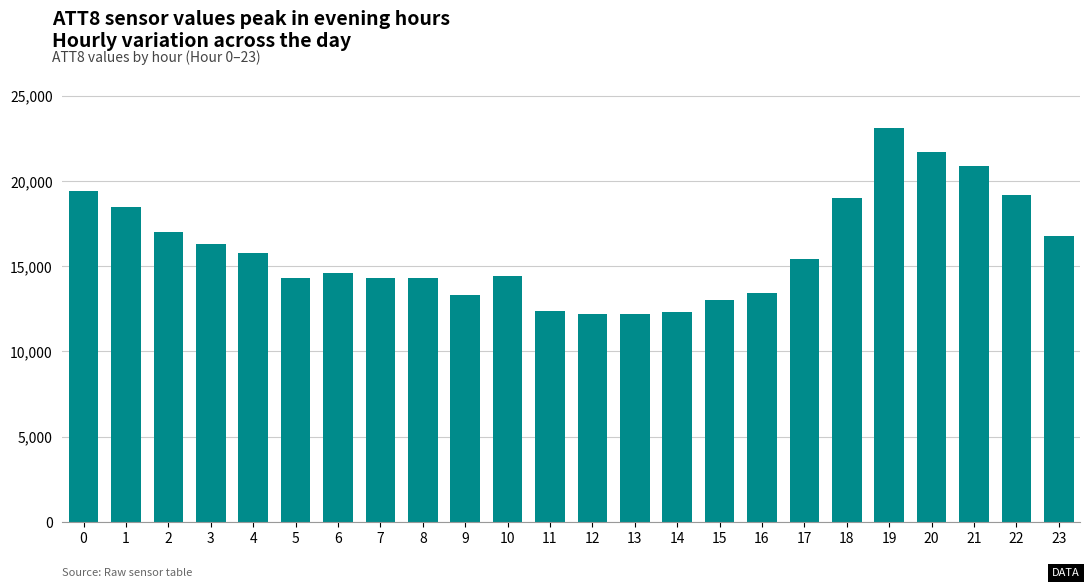

The value at 4 is 5379. True or false?

False